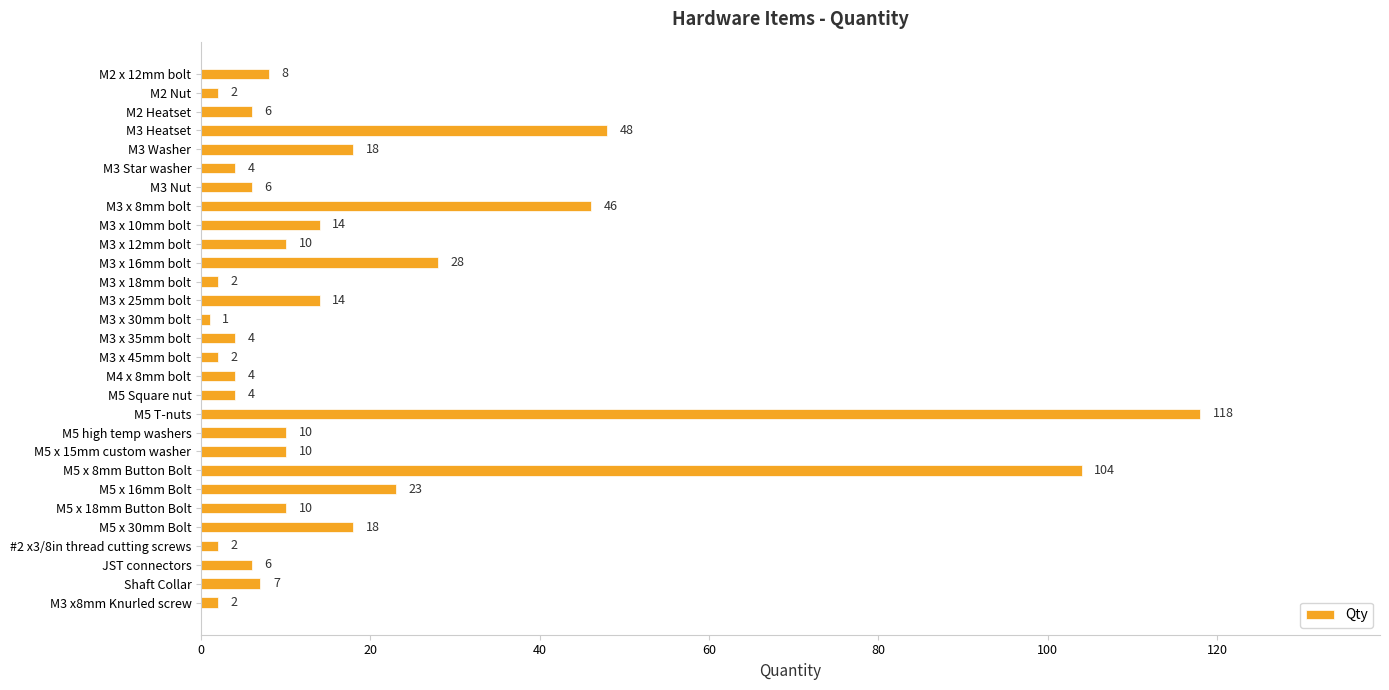

What is the ratio of the value at M3 x 10mm bolt to the value at M5 high temp washers?

1.4